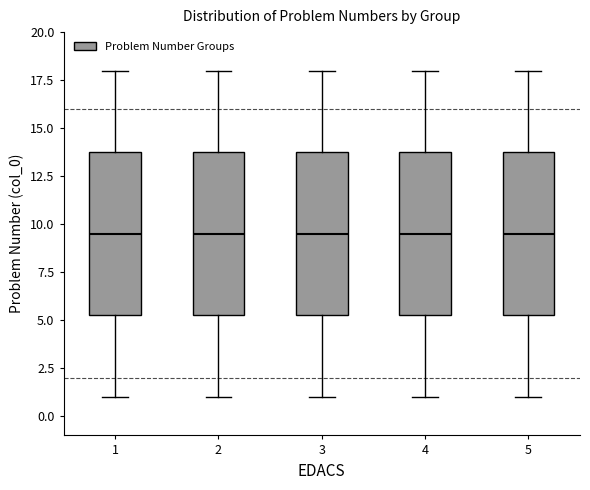

Reading left to right, read every box against the y-axis: the position of its median line, the range the box covers, and the ends of its whiskers. The values are not printed on the chart, so give them approximately, as read against the axis.

1: median 9.5, box 5.5 to 14.0, whiskers 1.0 to 18.0
2: median 9.5, box 5.5 to 14.0, whiskers 1.0 to 18.0
3: median 9.5, box 5.5 to 14.0, whiskers 1.0 to 18.0
4: median 9.5, box 5.5 to 14.0, whiskers 1.0 to 18.0
5: median 9.5, box 5.5 to 14.0, whiskers 1.0 to 18.0